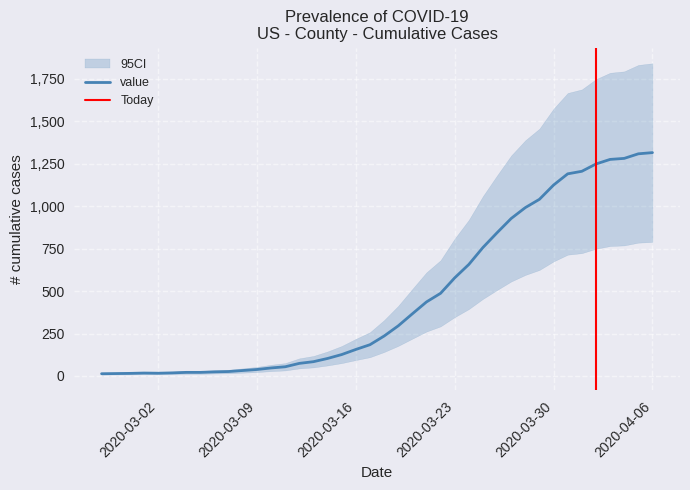

Reading left to right, list all the values displayed in this chart.

13	14	15	17	16	18	21	21	24	26	32	38	47	54	74	84	103	126	156	184	235	295	366	436	487	578	657	757	844	928	992	1041	1125	1191	1206	1249	1276	1282	1309	1316